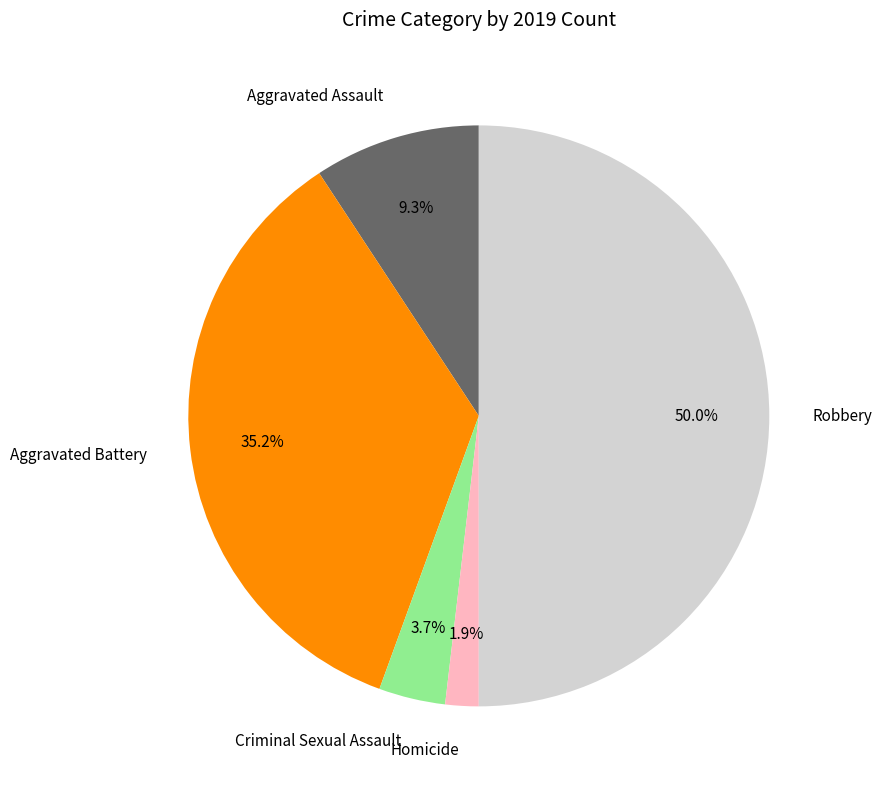

Rank the categories by value from highest to lowest.

Robbery, Aggravated Battery, Aggravated Assault, Criminal Sexual Assault, Homicide